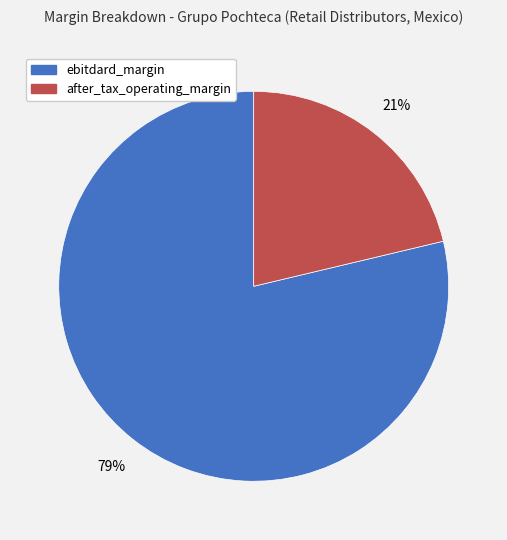

Is it true that after_tax_operating_margin is 26% of the pie?

False